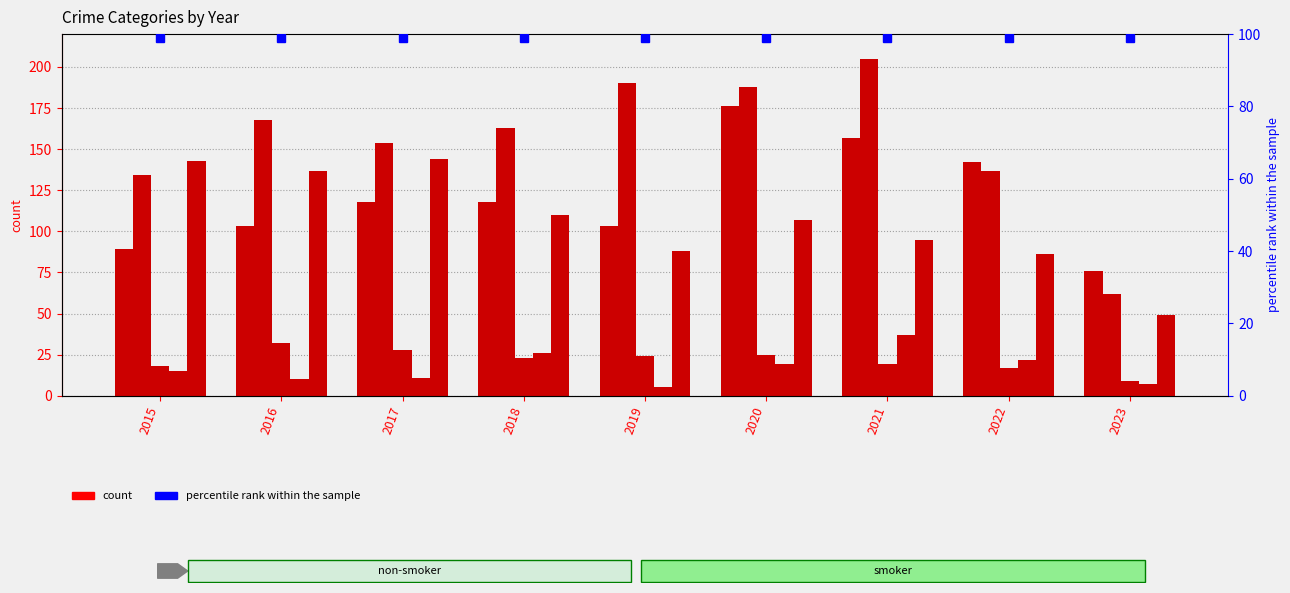

How many values in the Criminal Sexual Assault series exceed 23?

4